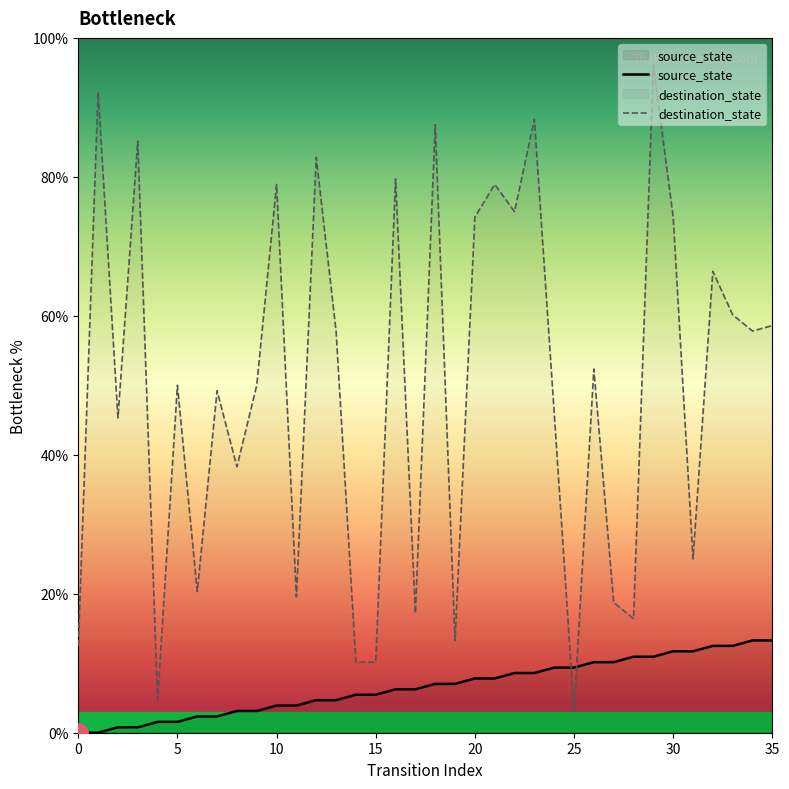

What is the difference between the maximum and minimum values in the source_state series?

13.3